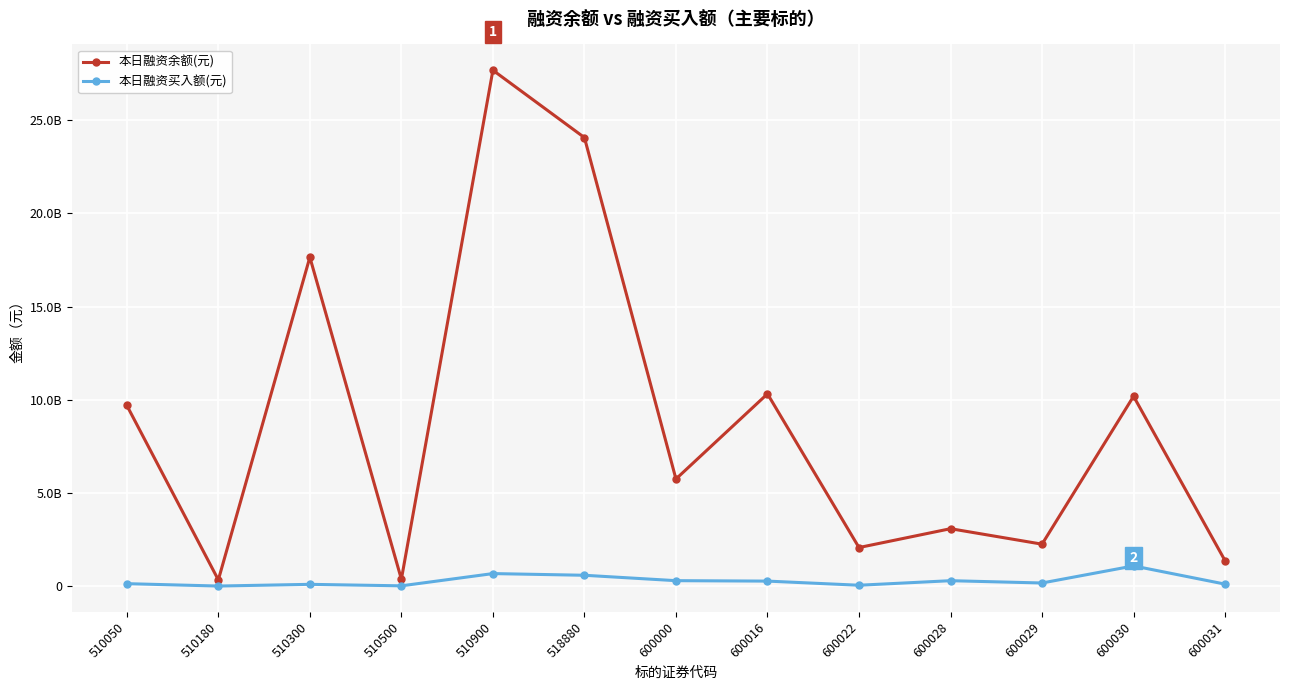

What is the sum of the 本日融资余额(元) values at 510900 and 518880?

51748620702